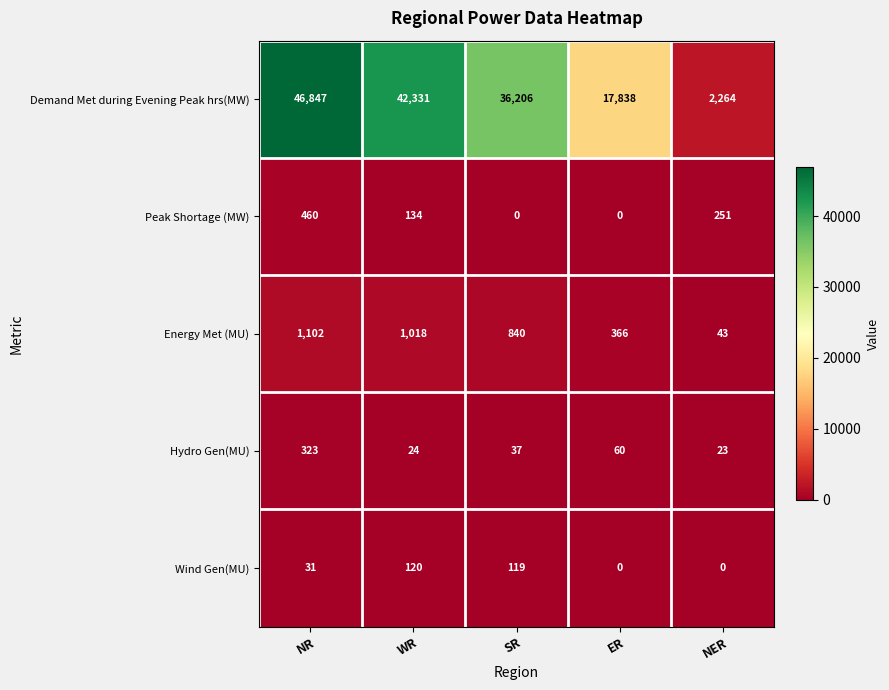

True or false: Hydro Gen(MU) has a value of 66 at SR.

False